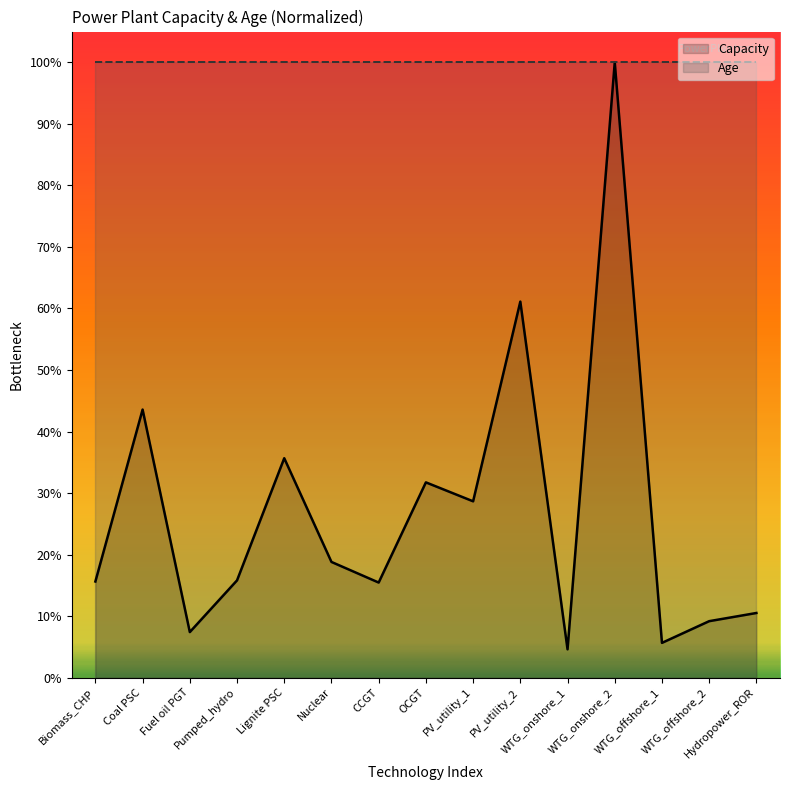

What value does the Capacity series have at Hydropower_ROR?

10.5